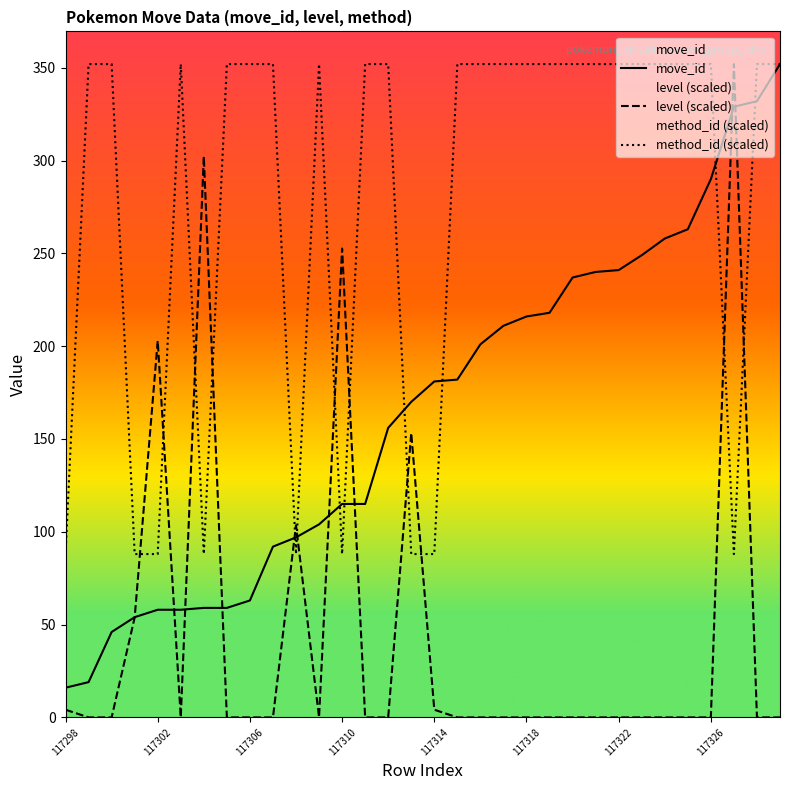

True or false: method_id (scaled) and level (scaled) intersect in this chart.

True